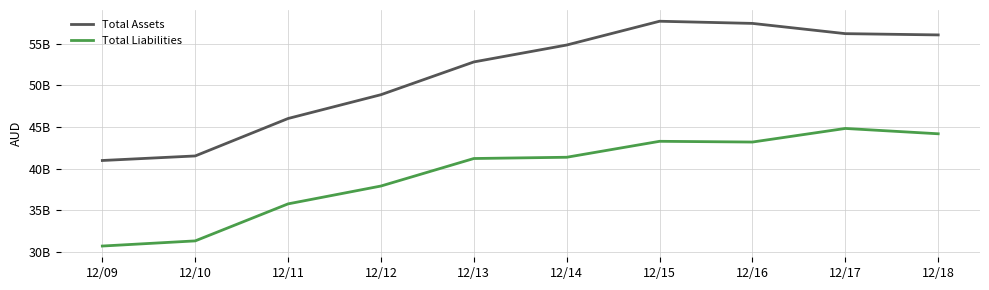

True or false: Total Liabilities and Total Assets intersect in this chart.

False